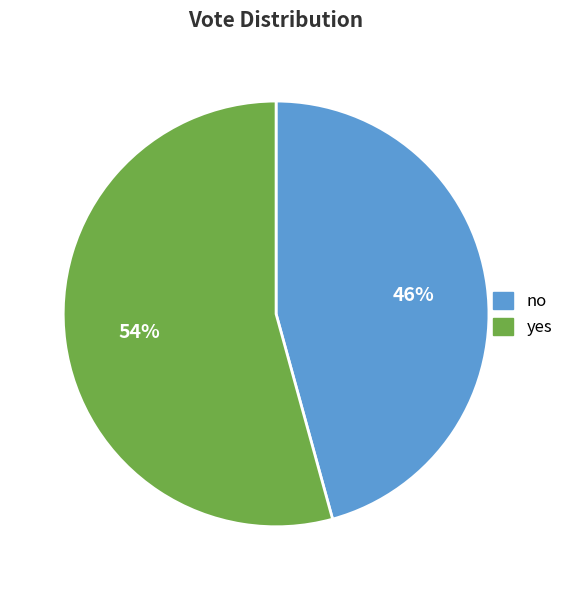

What is the largest slice in the pie chart?

yes